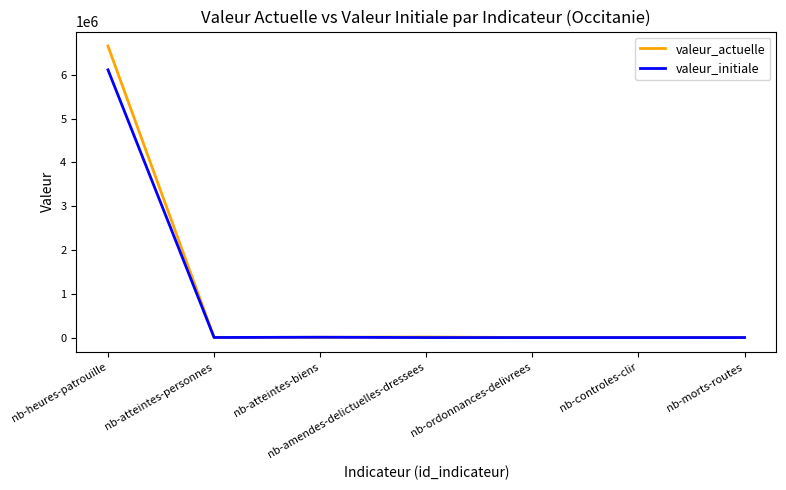

Rank the series by their average value, from highest to lowest.

valeur_actuelle, valeur_initiale